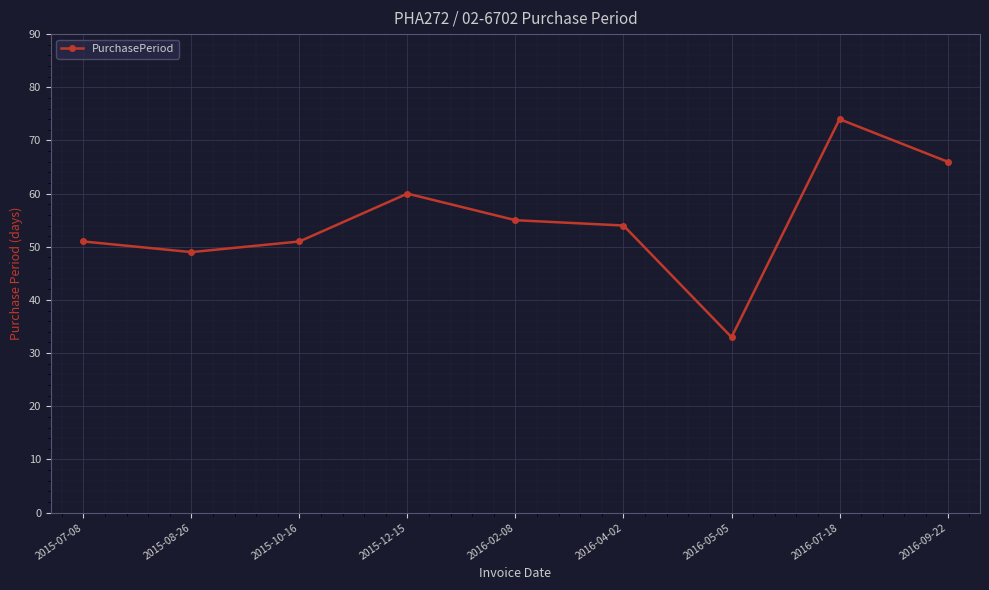

What is the average value?

55